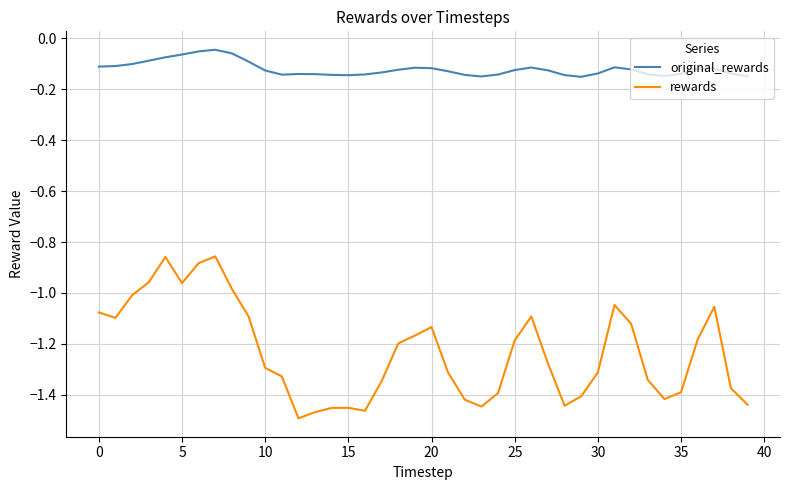

True or false: original_rewards and rewards intersect in this chart.

False